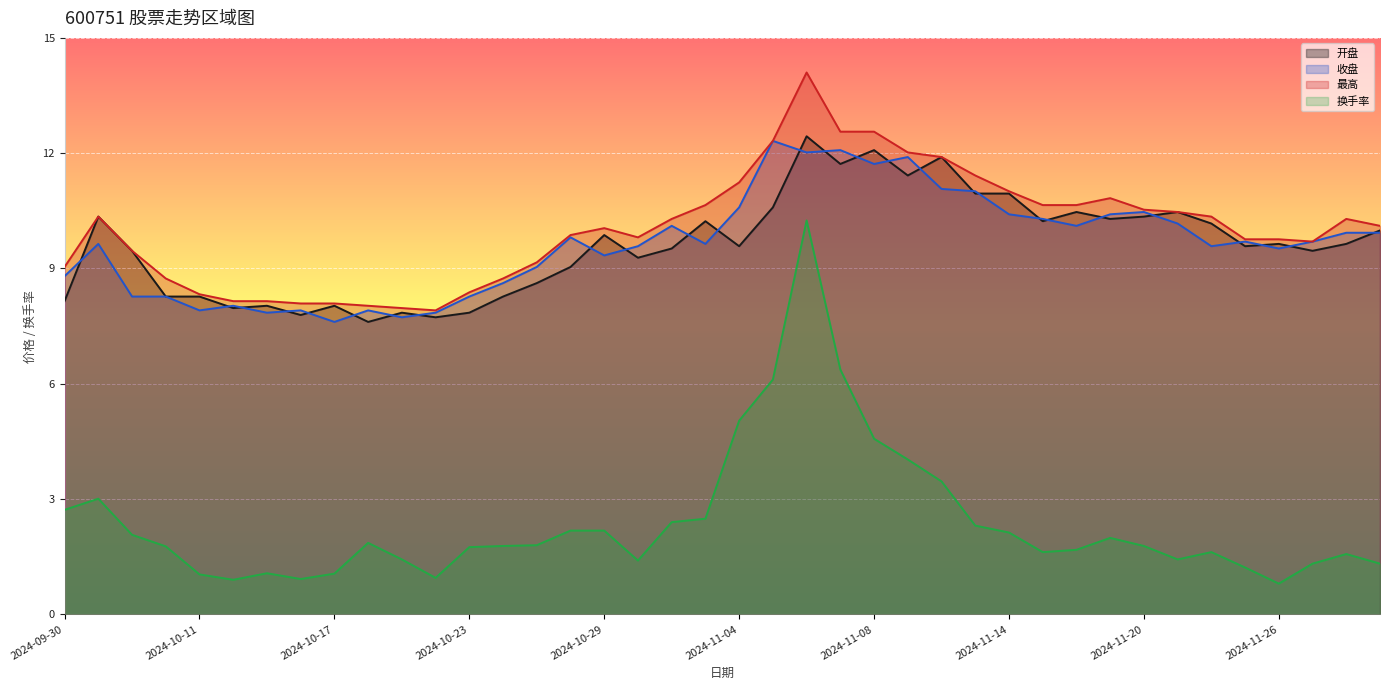

At 2024-10-22, list the series in order from smallest to largest.

换手率, 开盘, 收盘, 最高